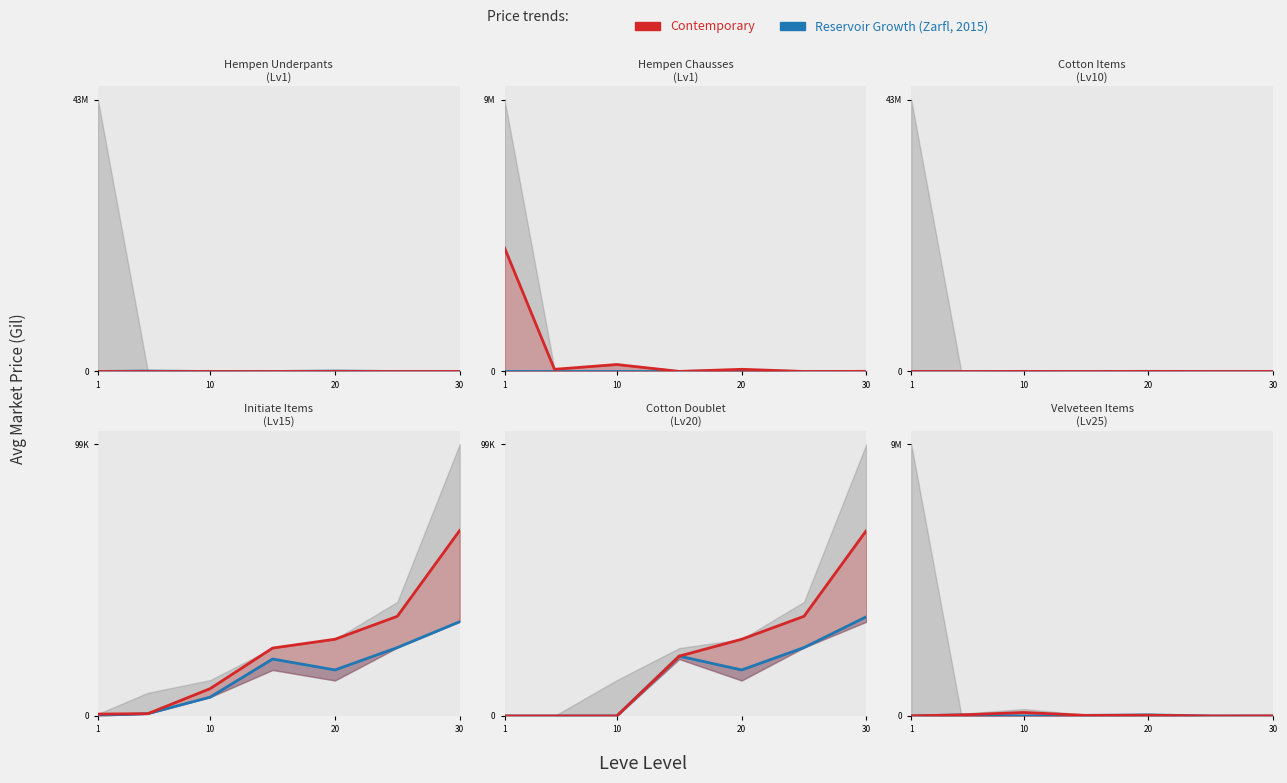

What is the difference between the maximum and second lowest values in the Reservoir Growth (Zarfl, 2015) series?

35009